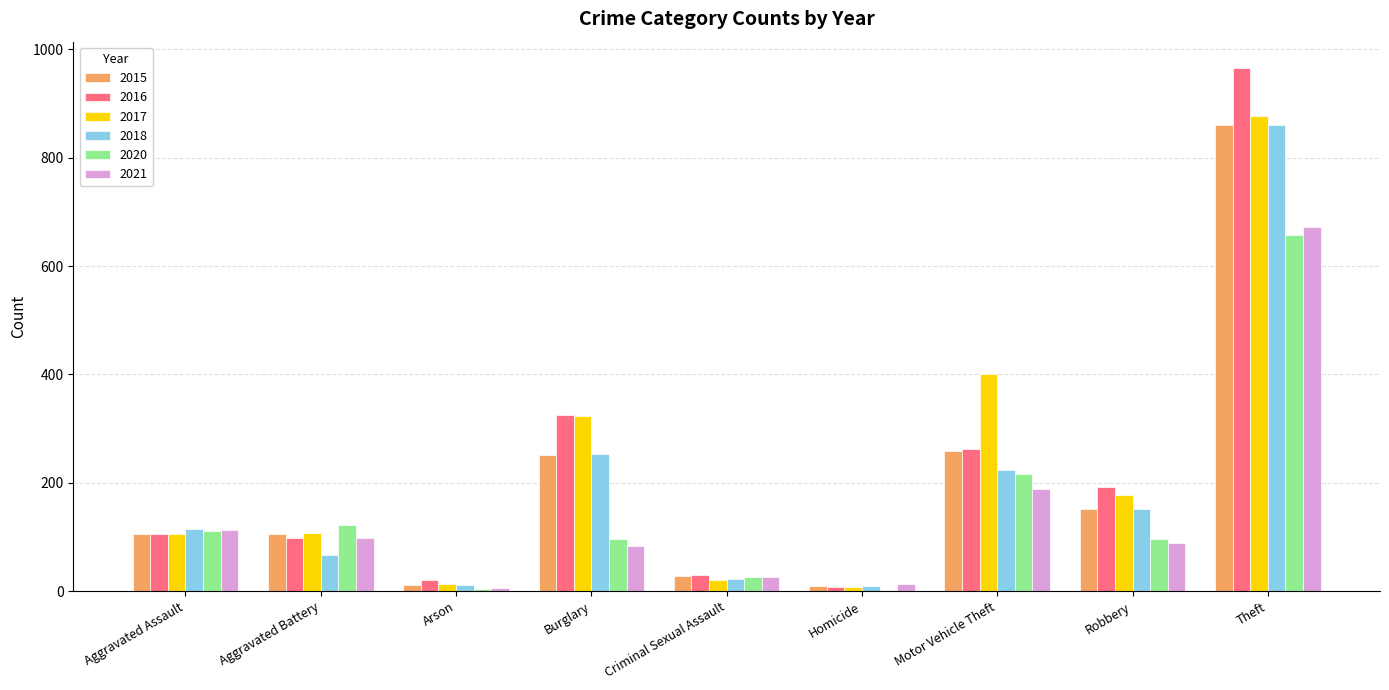

Are the bars horizontal?

No